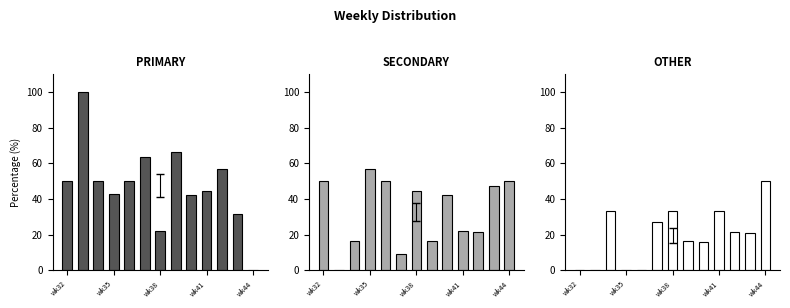

What is the sum of all OTHER values?

252.2